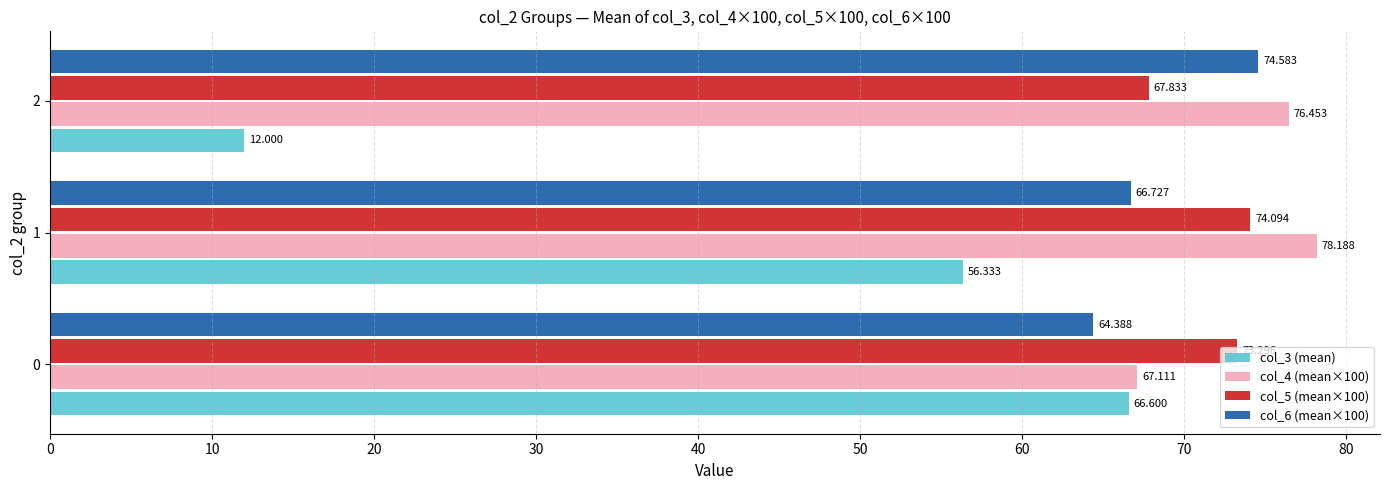

List the series in order of their peak value, highest first.

col_4 (mean×100), col_6 (mean×100), col_5 (mean×100), col_3 (mean)